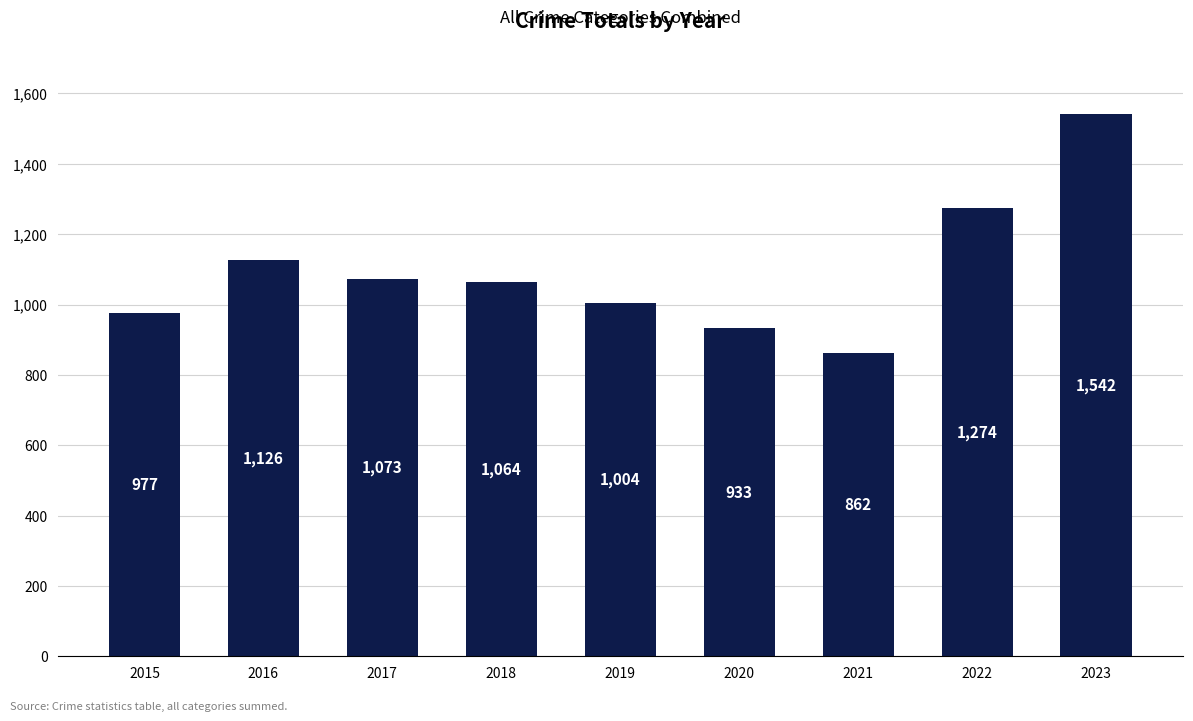

Reading left to right, what are all the values shown in this chart?

977	1126	1073	1064	1004	933	862	1274	1542